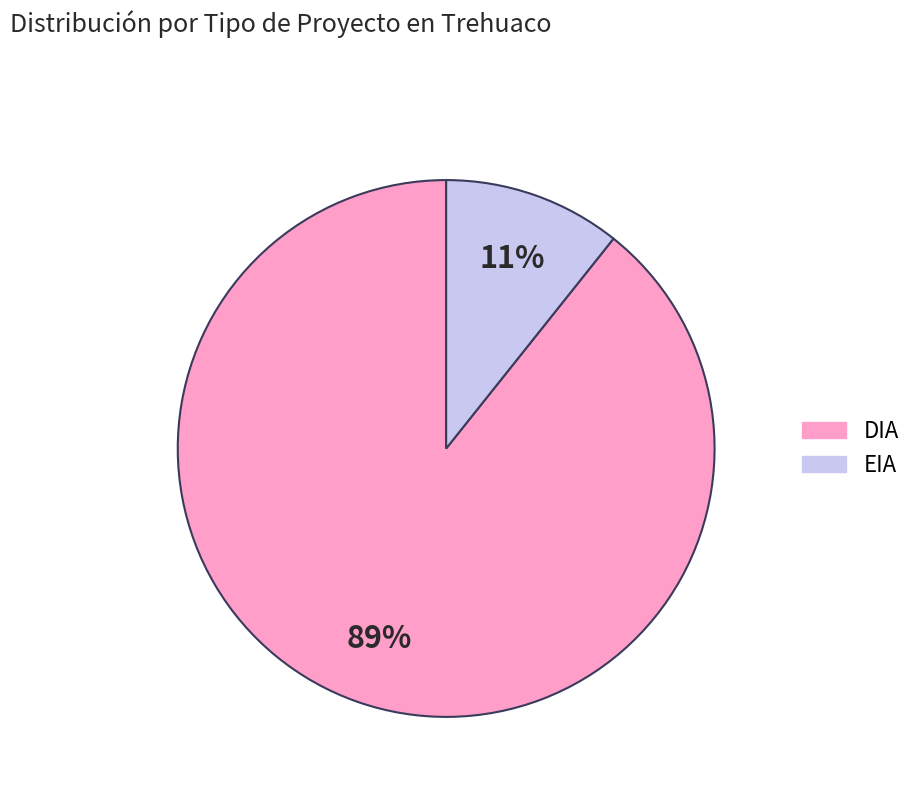

To the nearest percent, what percentage of the pie is DIA?

89%